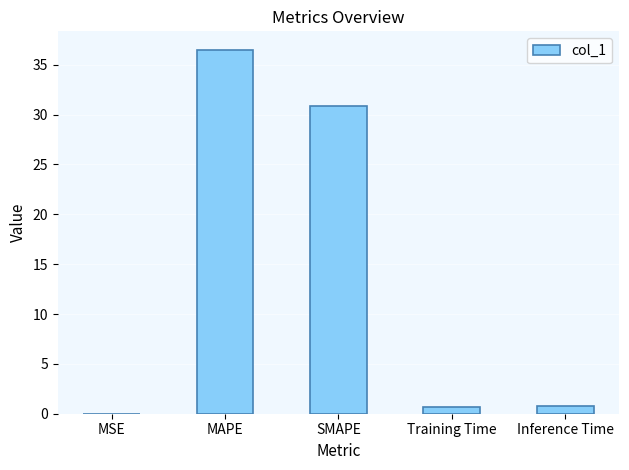

What is the greatest value displayed?

36.5